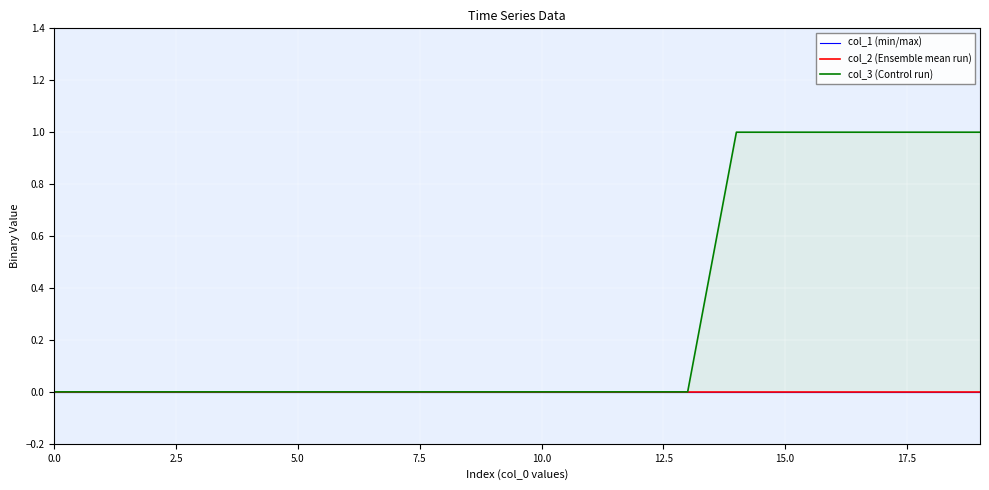

True or false: col_1 (min/max) has a value of 0 at 10.

True